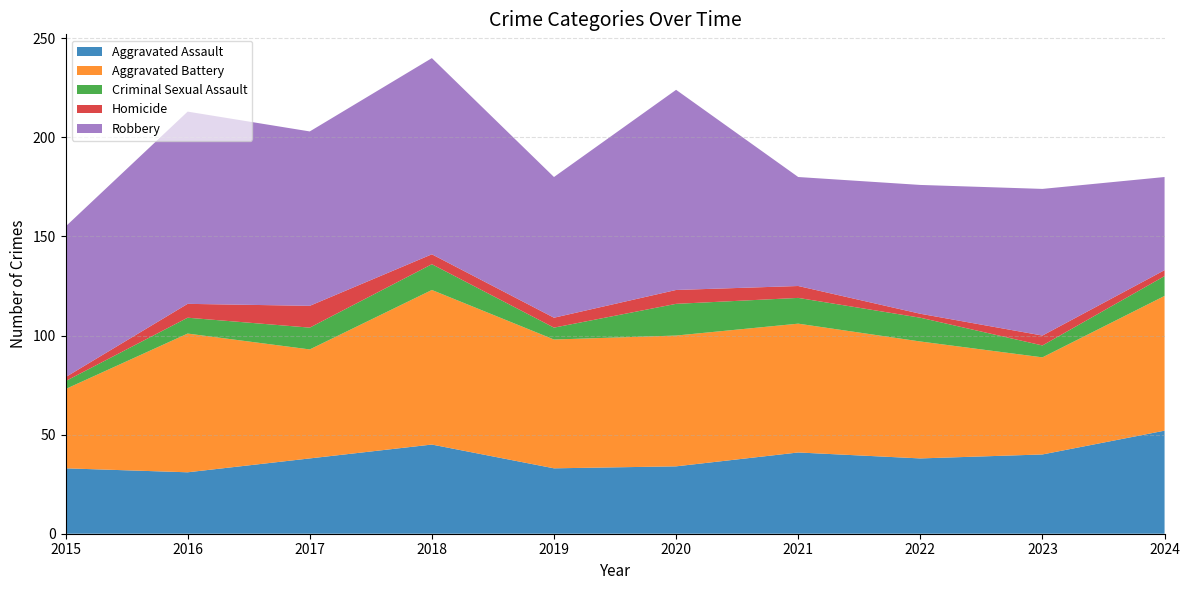

Reading left to right, what are all the values shown in this chart?

Aggravated Assault: 2015=33	2016=31	2017=38	2018=45	2019=33	2020=34	2021=41	2022=38	2023=40	2024=52
Aggravated Battery: 2015=40	2016=70	2017=55	2018=78	2019=65	2020=66	2021=65	2022=59	2023=49	2024=68
Criminal Sexual Assault: 2015=4	2016=8	2017=11	2018=13	2019=6	2020=16	2021=13	2022=12	2023=6	2024=10
Homicide: 2015=2	2016=7	2017=11	2018=5	2019=5	2020=7	2021=6	2022=2	2023=5	2024=3
Robbery: 2015=76	2016=97	2017=88	2018=99	2019=71	2020=101	2021=55	2022=65	2023=74	2024=47